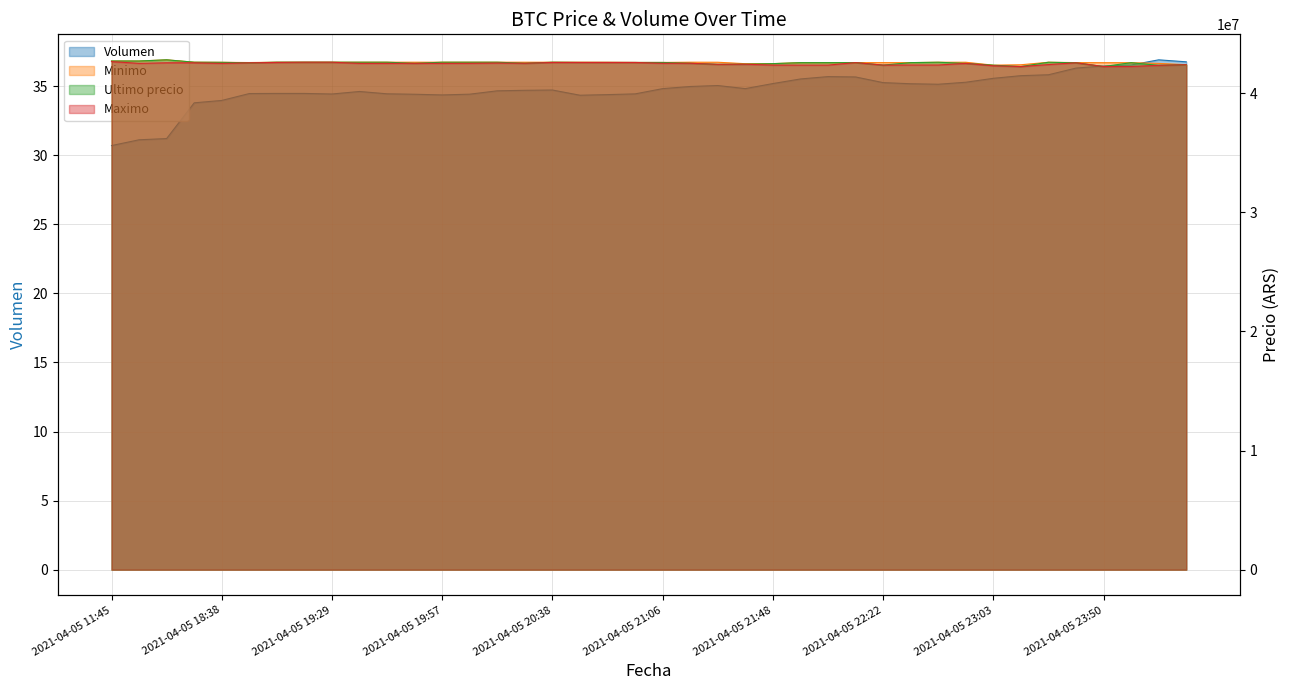

In Minimo, how many points are higher than both neighbors (excluding endpoints)?

7